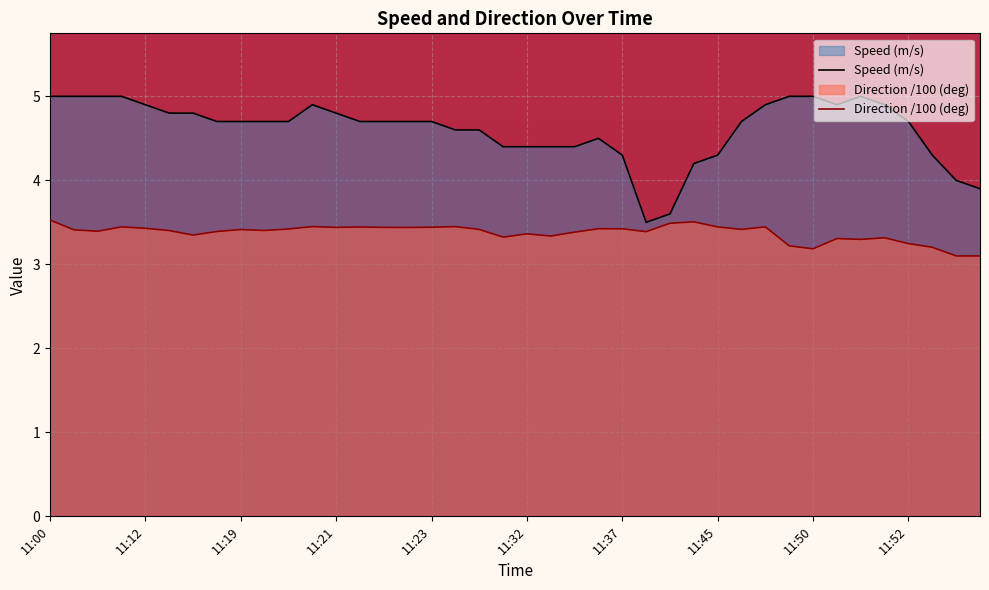

Reading left to right, list all the values displayed in this chart.

Speed (m/s): 5.0	5.0	5.0	5.0	4.9	4.8	4.8	4.7	4.7	4.7	4.7	4.9	4.8	4.7	4.7	4.7	4.7	4.6	4.6	4.4	4.4	4.4	4.4	4.5	4.3	3.5	3.6	4.2	4.3	4.7	4.9	5.0	5.0	4.9	5.0	4.9	4.7	4.3	4.0	3.9
Direction (deg): 3.5	3.4	3.4	3.4	3.4	3.4	3.3	3.4	3.4	3.4	3.4	3.4	3.4	3.4	3.4	3.4	3.4	3.4	3.4	3.3	3.4	3.3	3.4	3.4	3.4	3.4	3.5	3.5	3.4	3.4	3.4	3.2	3.2	3.3	3.3	3.3	3.2	3.2	3.1	3.1